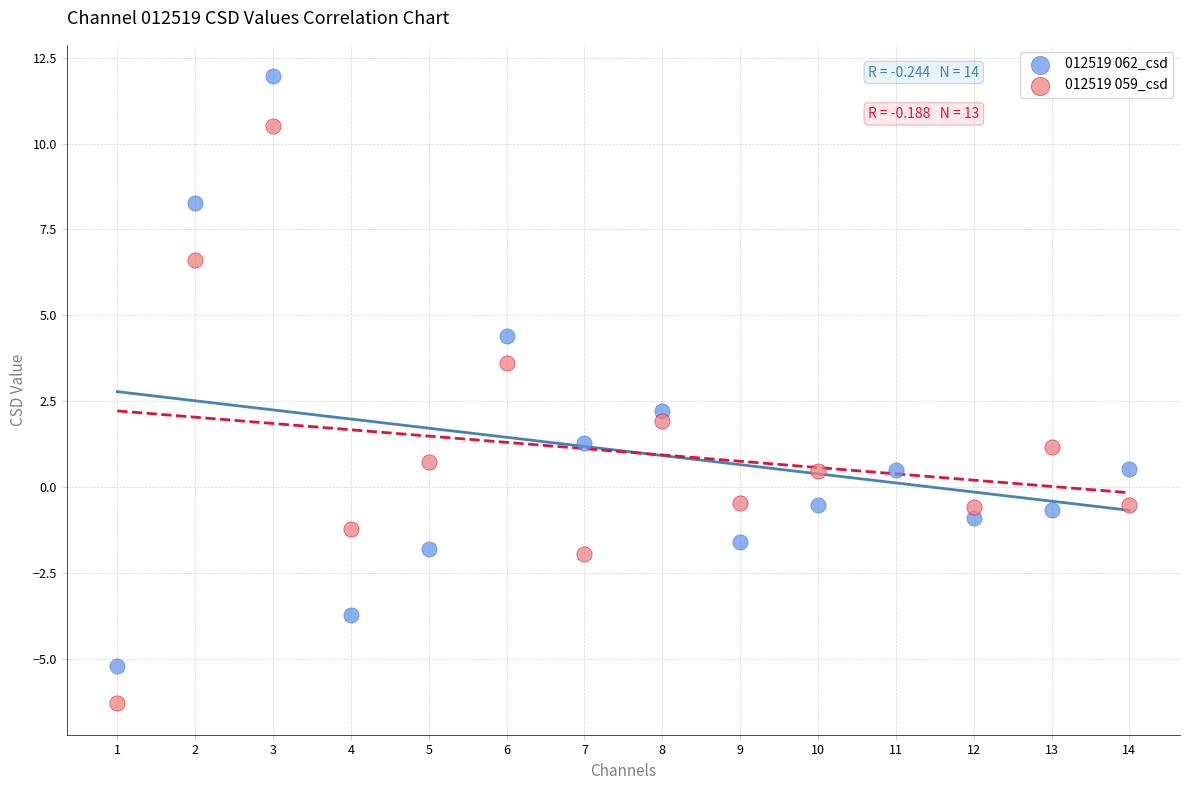

Which series contains the highest Y value?

012519 062_csd